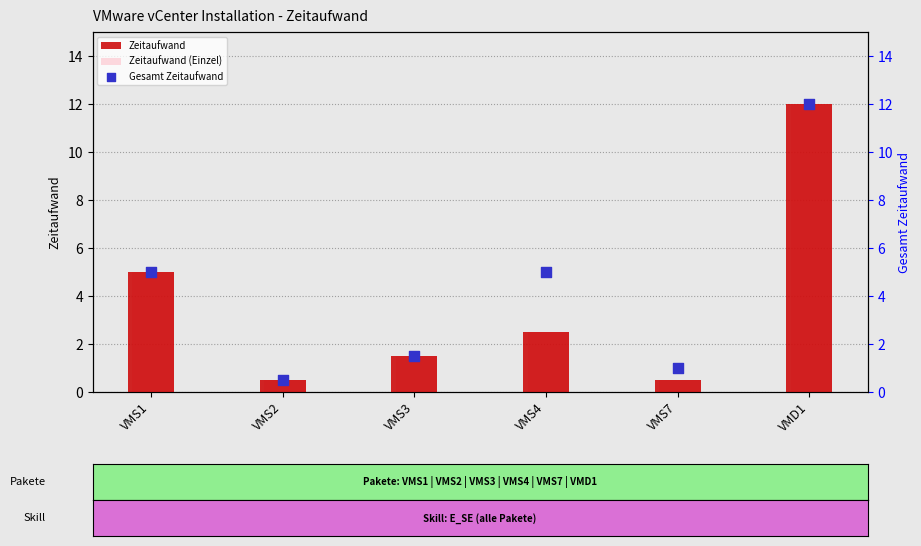

Is the value of Gesamt Zeitaufwand at VMS3 greater than the value of Zeitaufwand (Einzel) at VMD1?

No